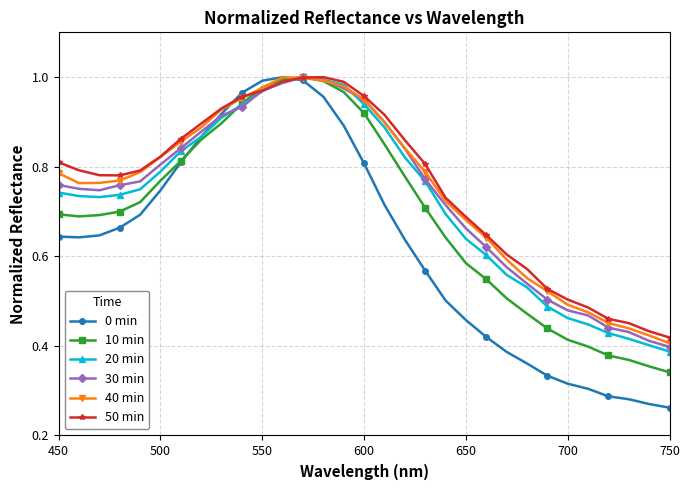

Which series has the largest range (max minus min)?

0 min